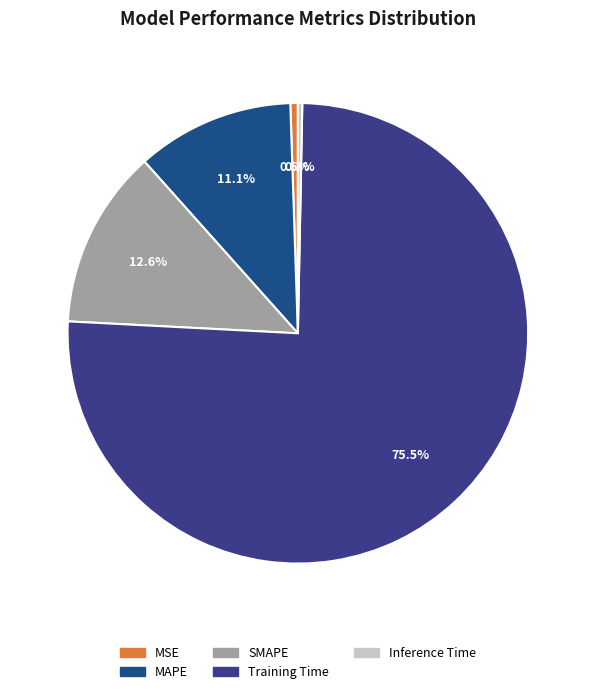

Between MSE and Training Time, which is larger?

Training Time